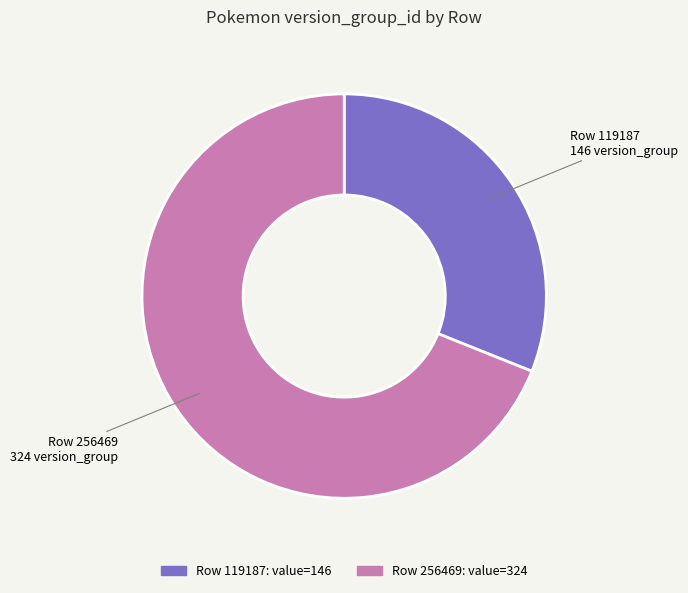

Is there a majority slice in this chart?

Yes